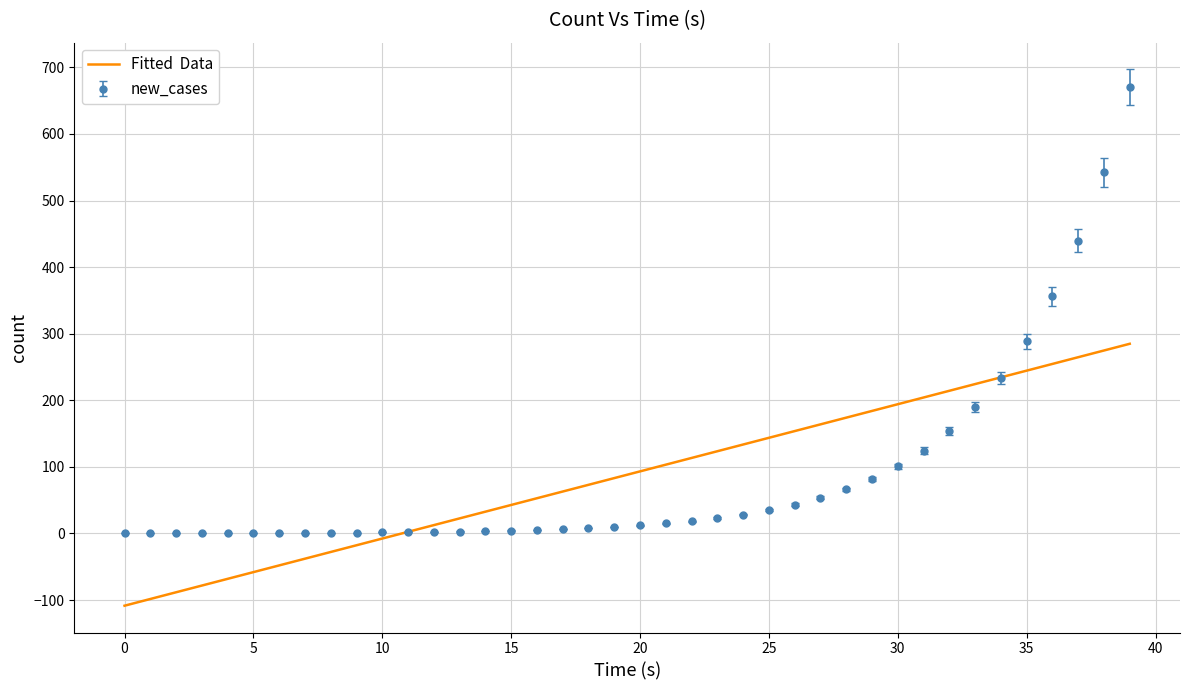

What is the minimum value shown in the chart?

-108.6